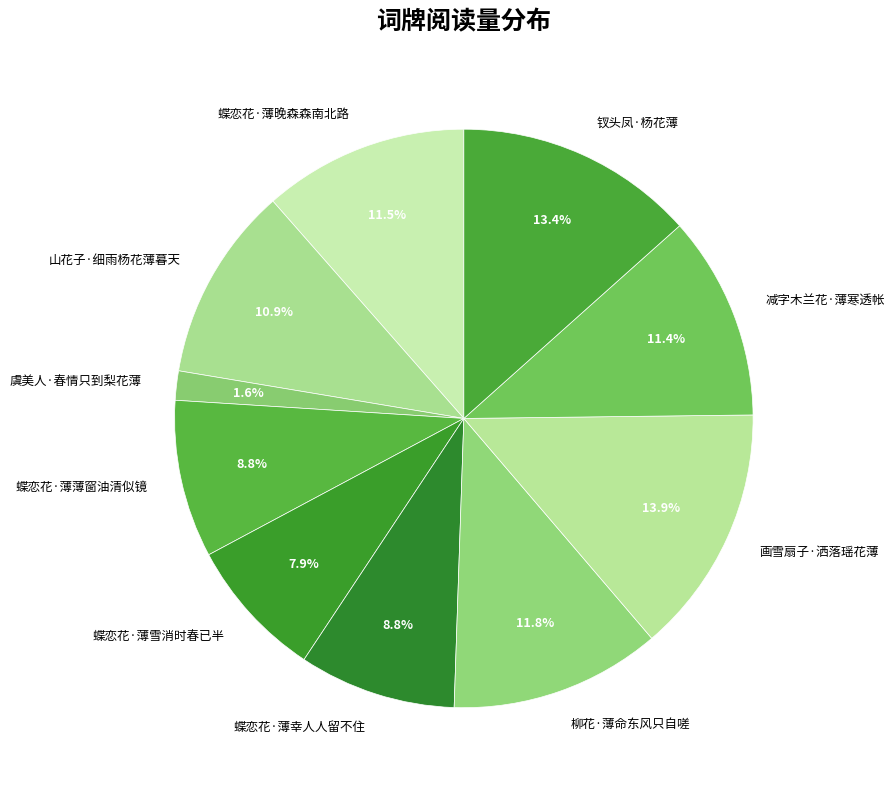

Does any single category account for the majority?

No